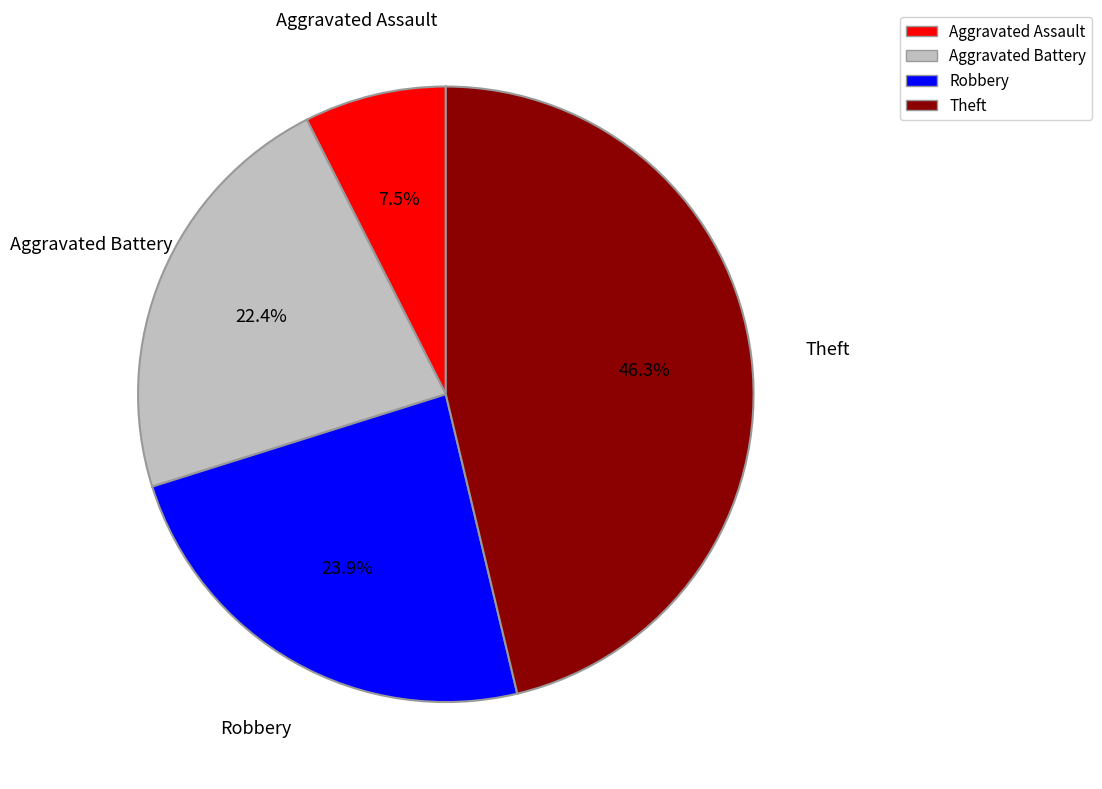

Which category has the biggest portion of the pie?

Theft